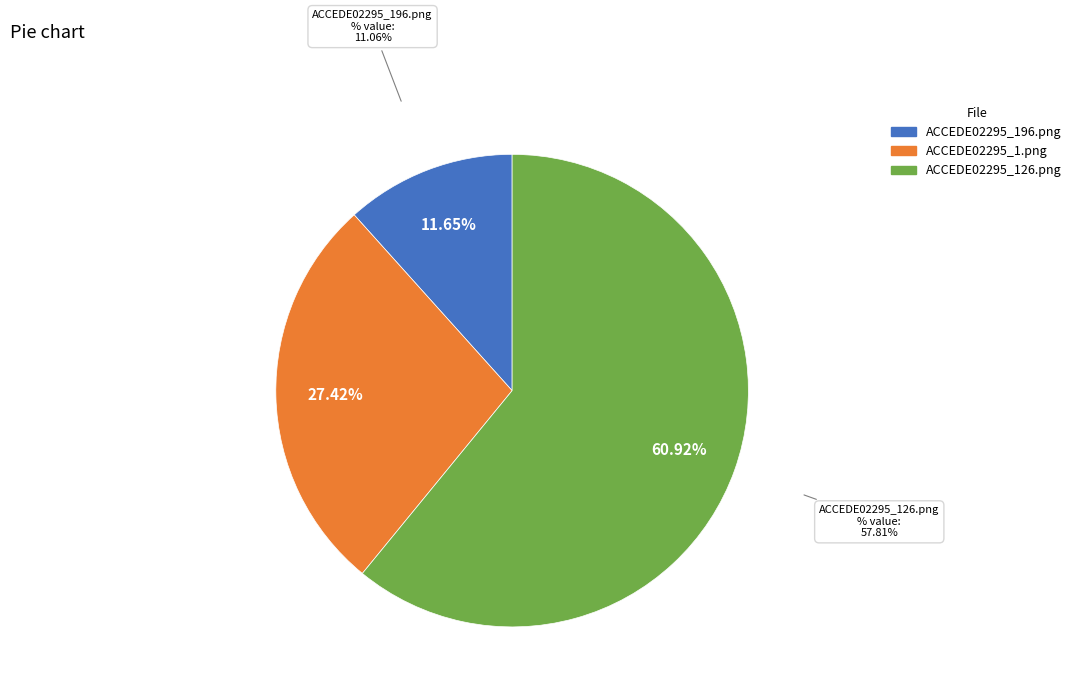

Which slice represents more than half of the pie?

ACCEDE02295_126.png